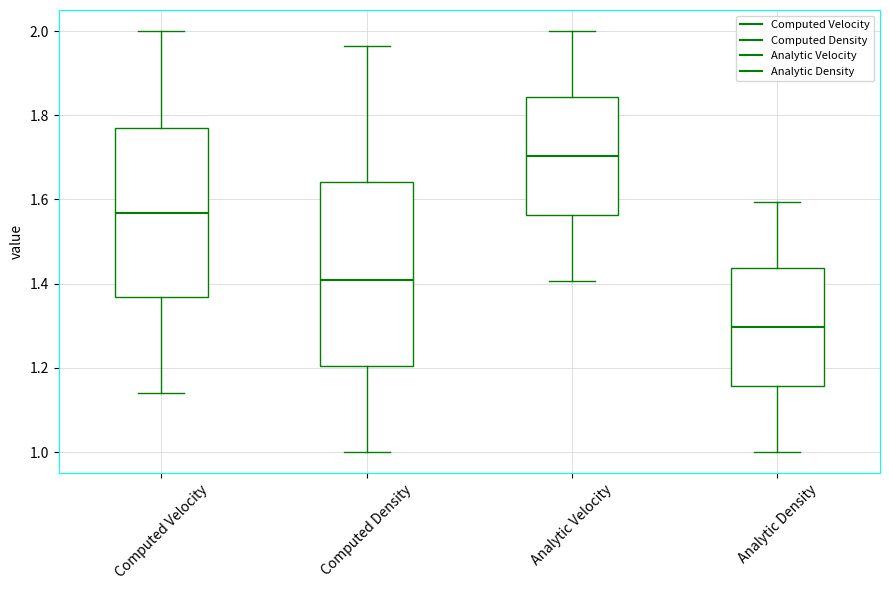

Reading left to right, read every box against the y-axis: the position of its median line, the range the box covers, and the ends of its whiskers. The values are not printed on the chart, so give them approximately, as read against the axis.

Computed Velocity: median 1.56, box 1.36 to 1.78, whiskers 1.14 to 2.00
Computed Density: median 1.40, box 1.20 to 1.64, whiskers 1.00 to 1.96
Analytic Velocity: median 1.70, box 1.56 to 1.84, whiskers 1.40 to 2.00
Analytic Density: median 1.30, box 1.16 to 1.44, whiskers 1.00 to 1.60